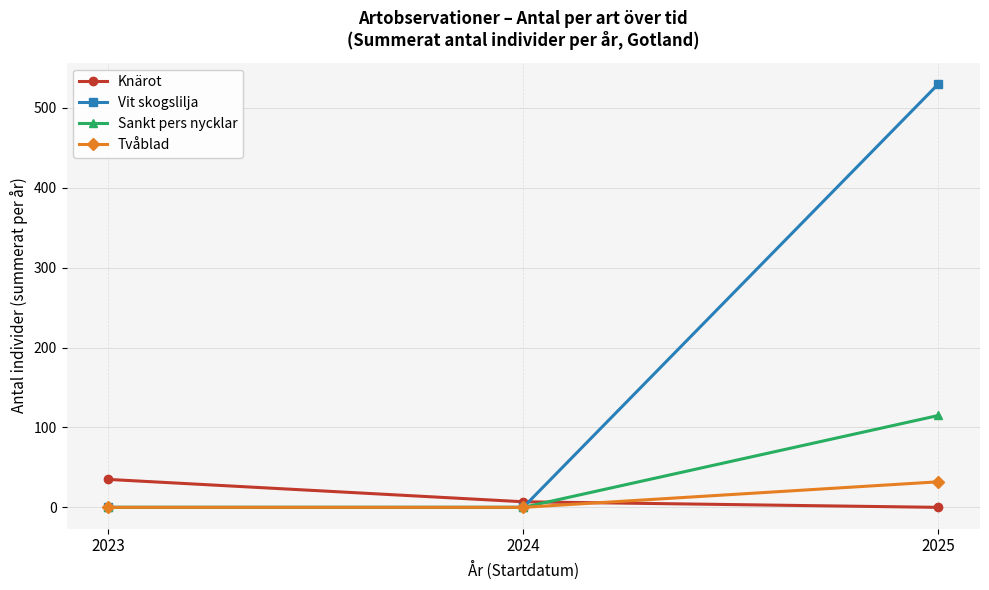

Which series has the largest range (max minus min)?

Vit skogslilja